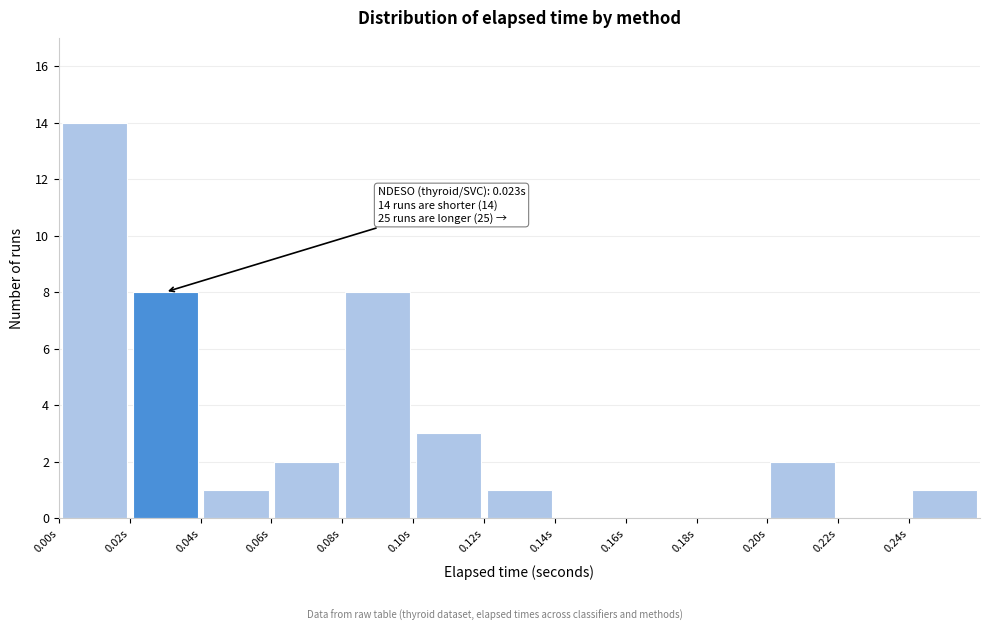

Which range on the x-axis has the tallest bar?

0.00 to 0.02